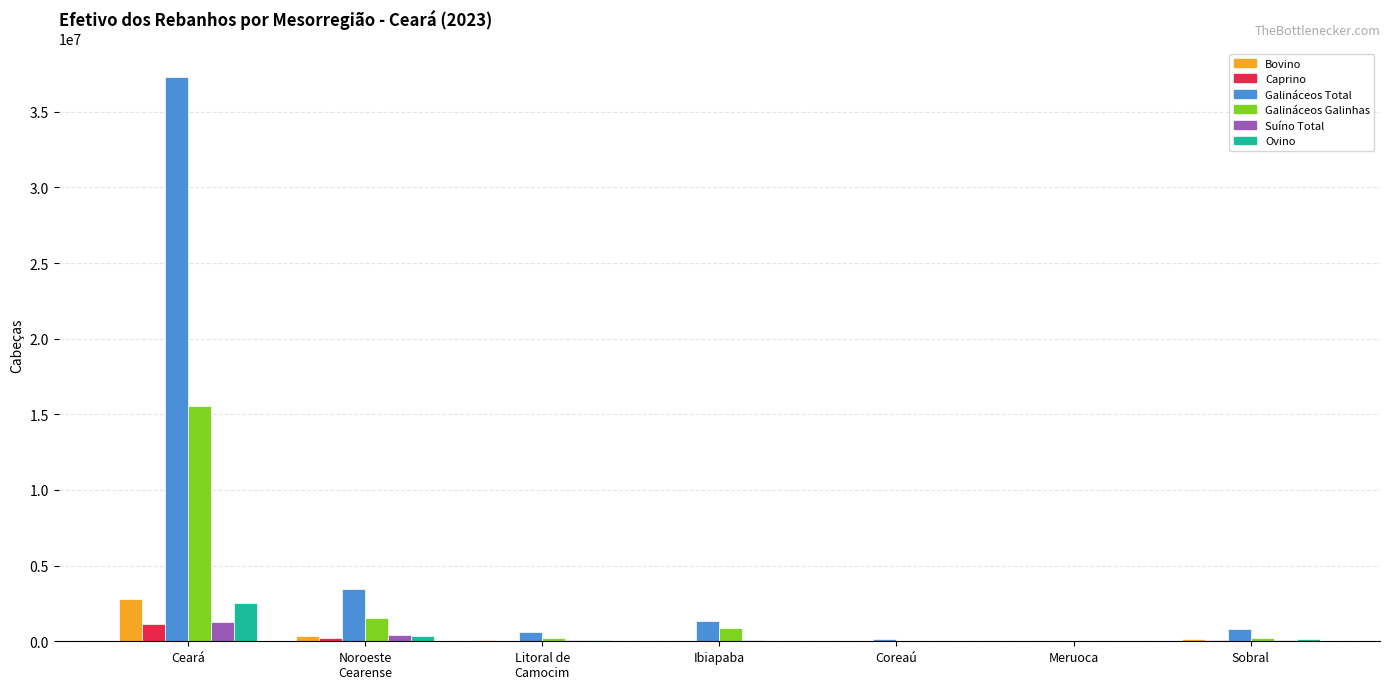

At which category is the sum across all series the highest?

Ceará